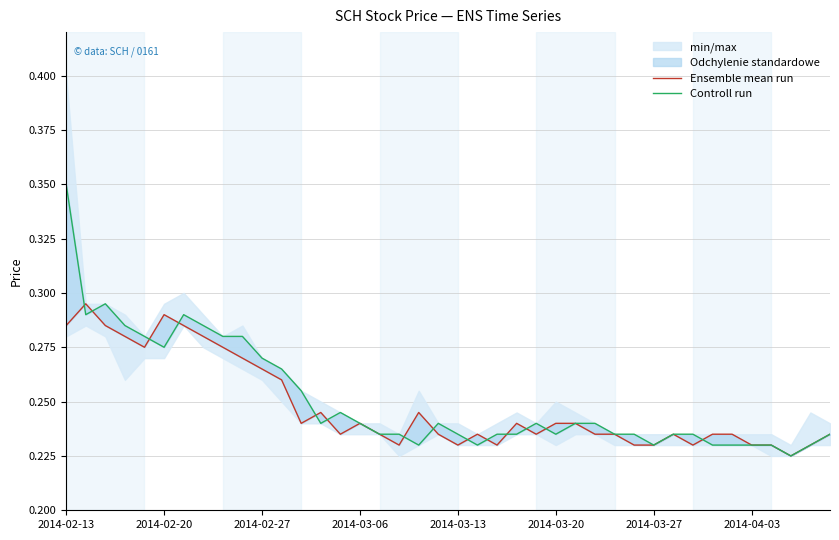

Rank the series at 2014-03-06 from highest to lowest value.

Ensemble mean run, Controll run